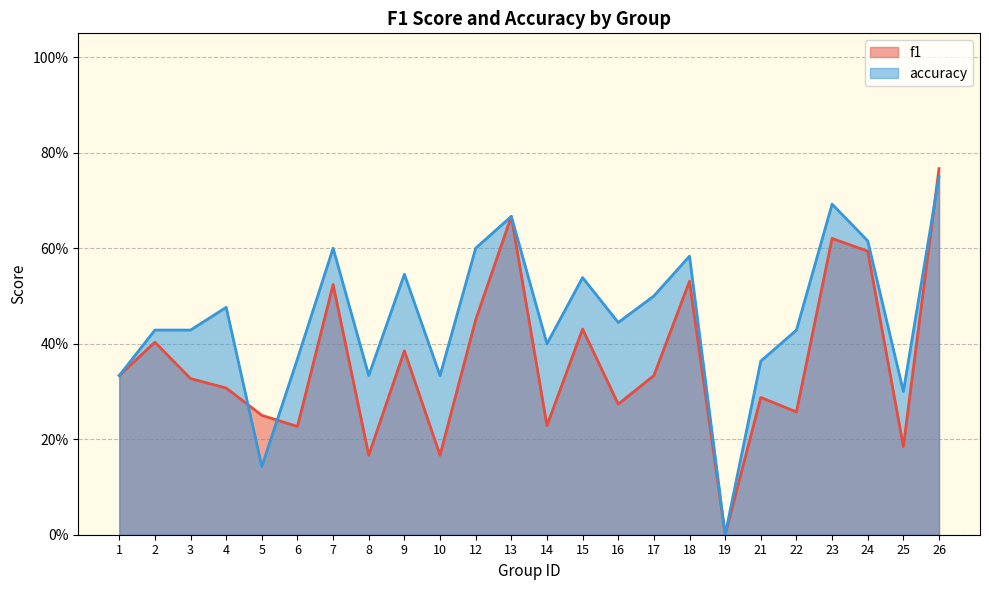

Which series has the largest total across all categories?

accuracy_line